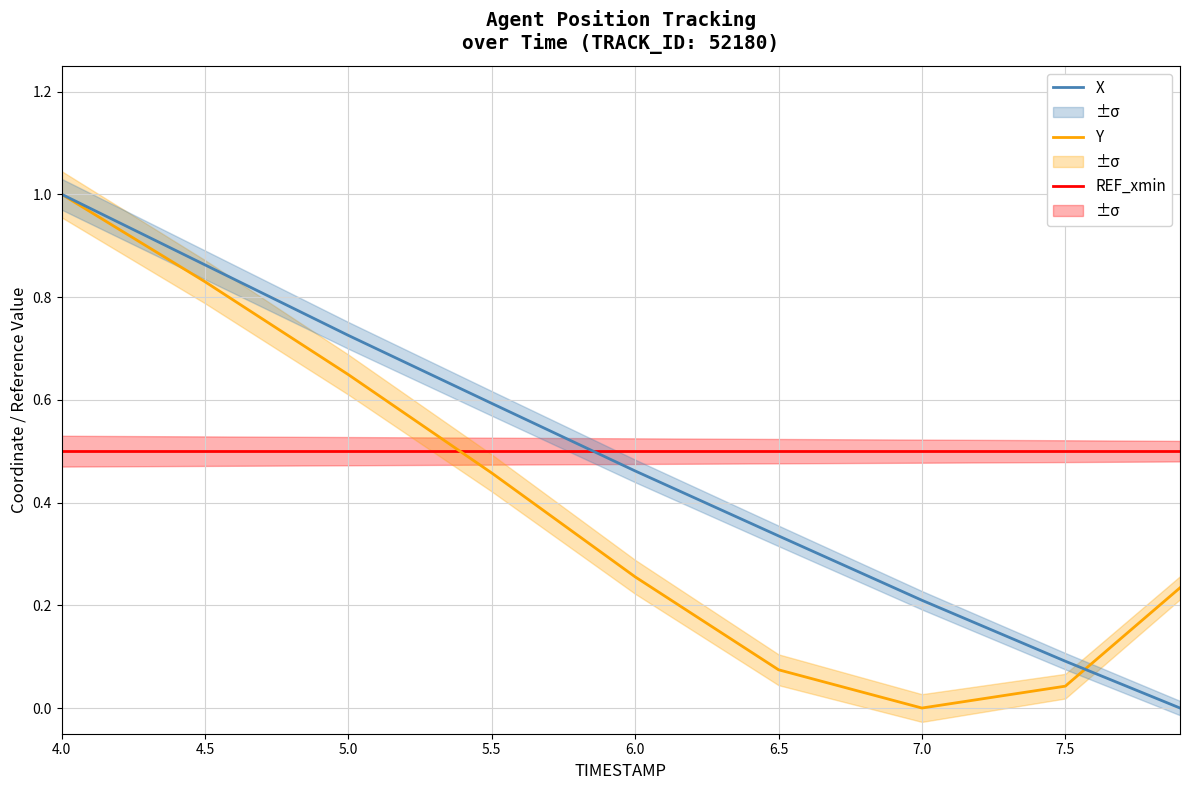

Rank the series by their maximum value, from highest to lowest.

Y, X, REF_xmin